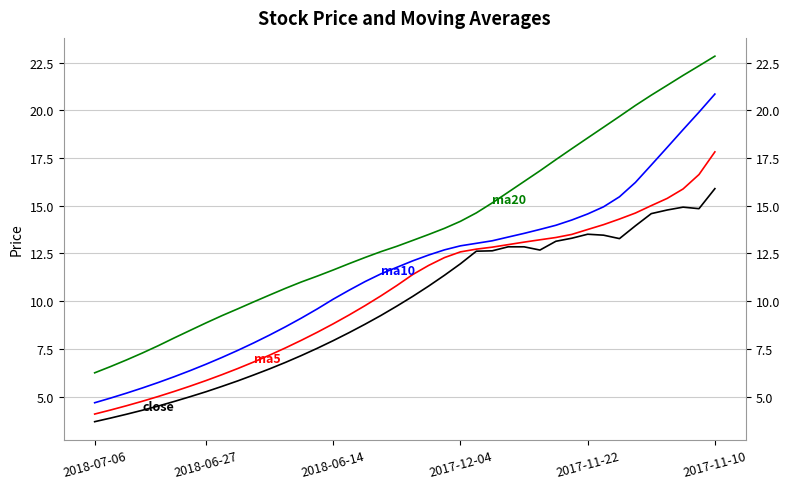

What is the lowest value of the ma10 series?

4.7